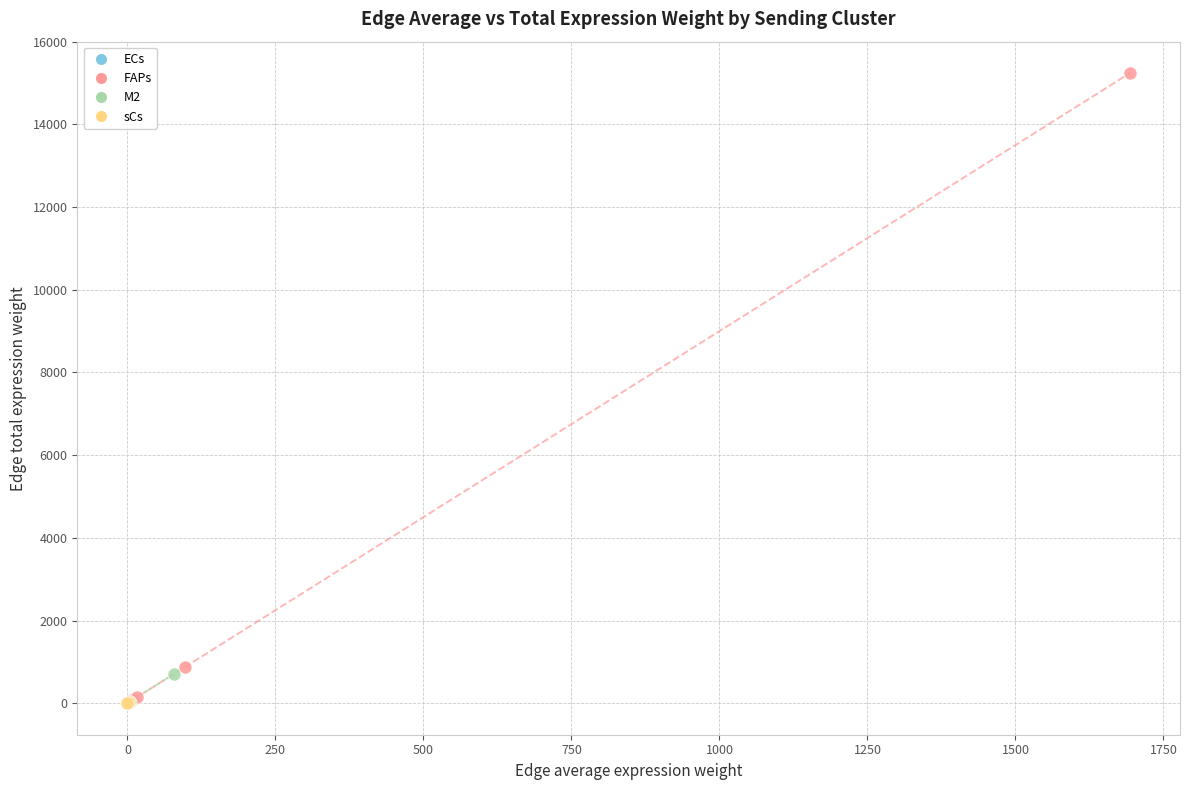

Which series has the largest Y range (max minus min)?

FAPs